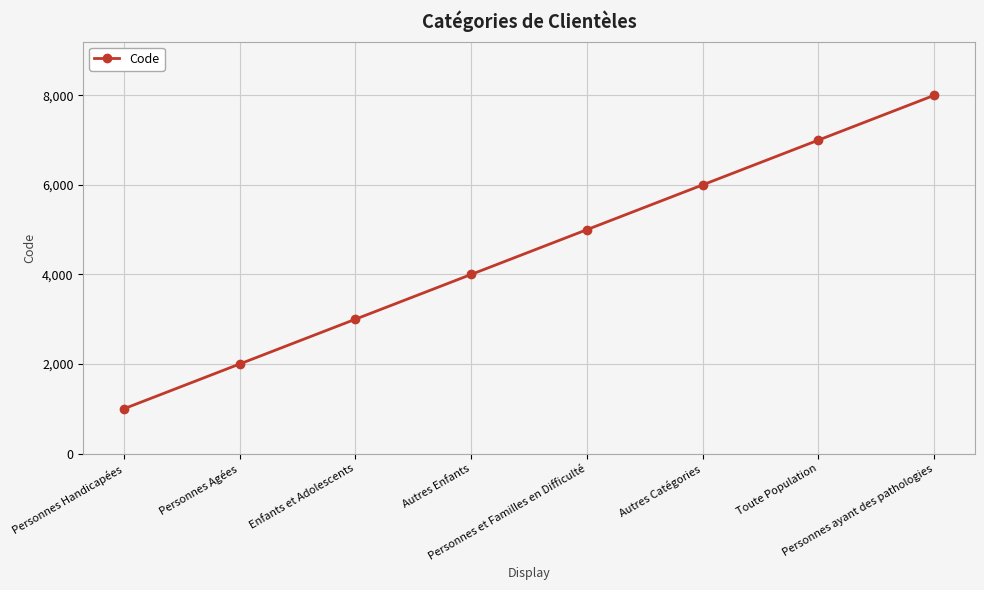

Count the values in the range 3000 to 7000.

5